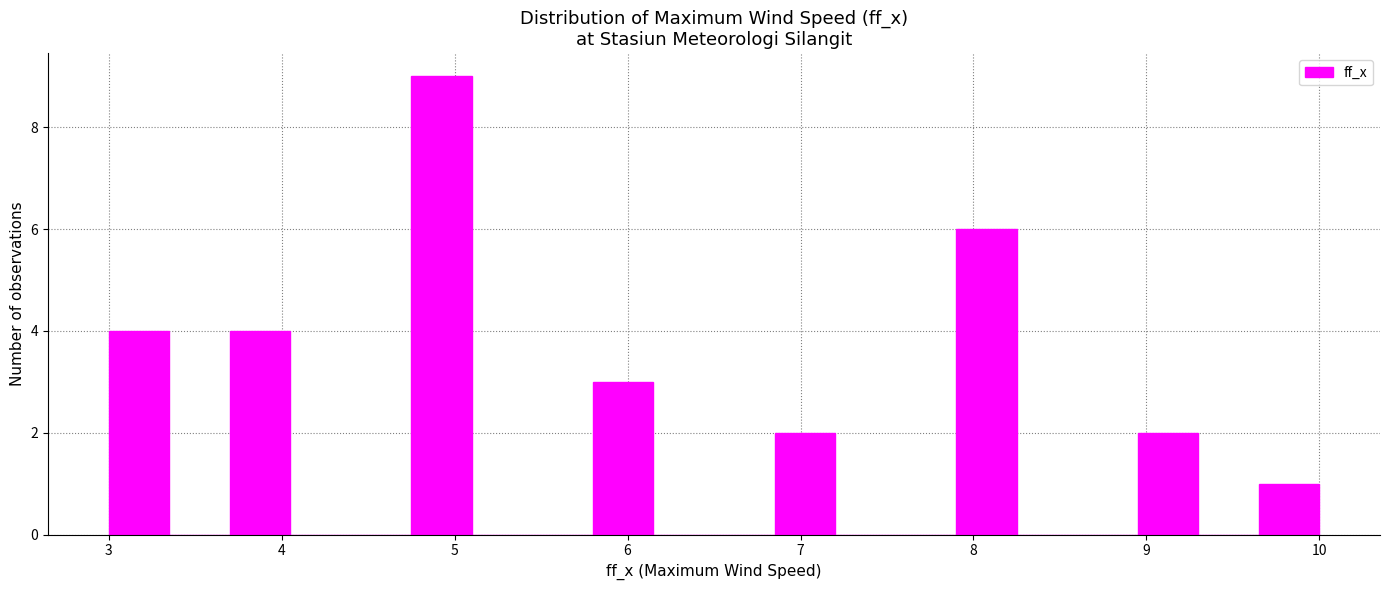

Read against the x-axis, roughly where is the centre of the tallest bar?

4.9